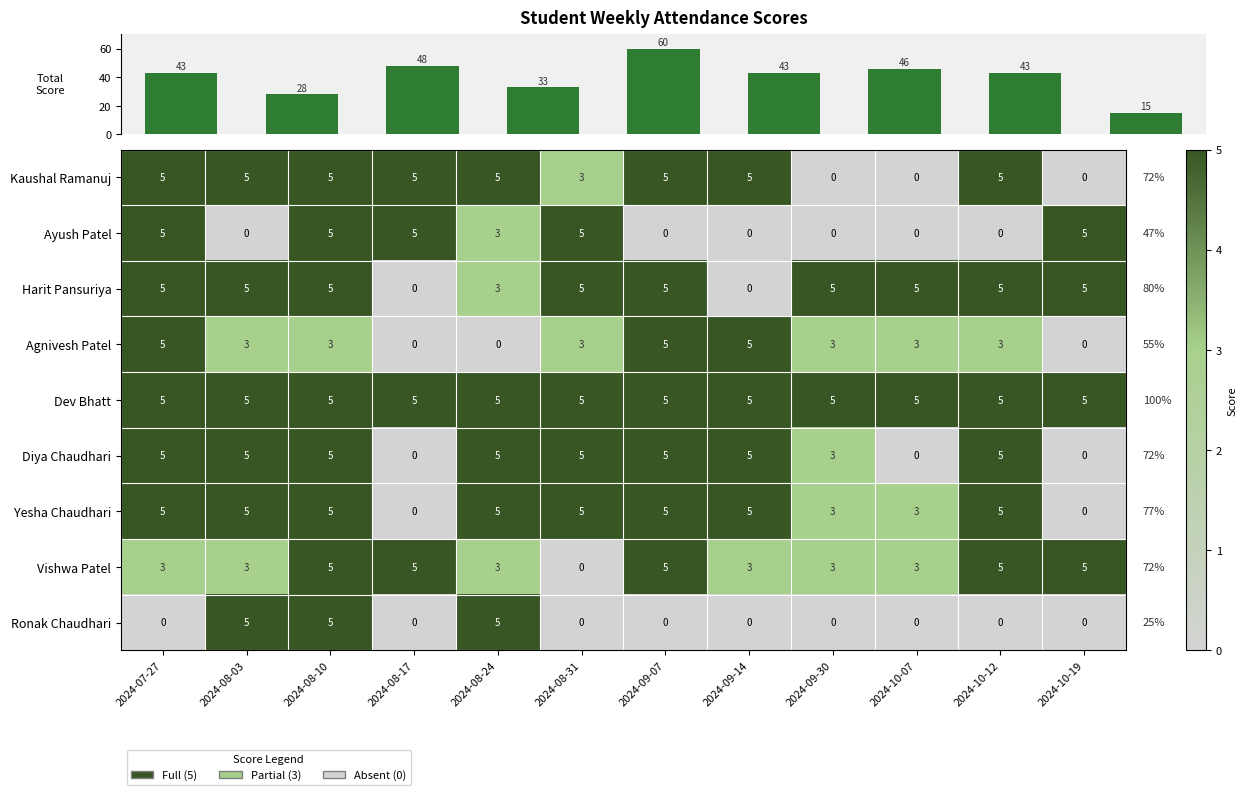

What is the maximum value for Diya Chaudhari?

5